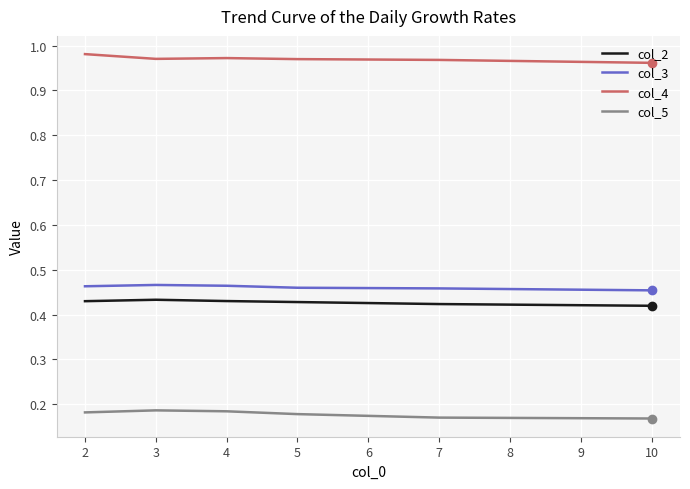

The value of col_4 at 2 is 1.5. True or false?

False